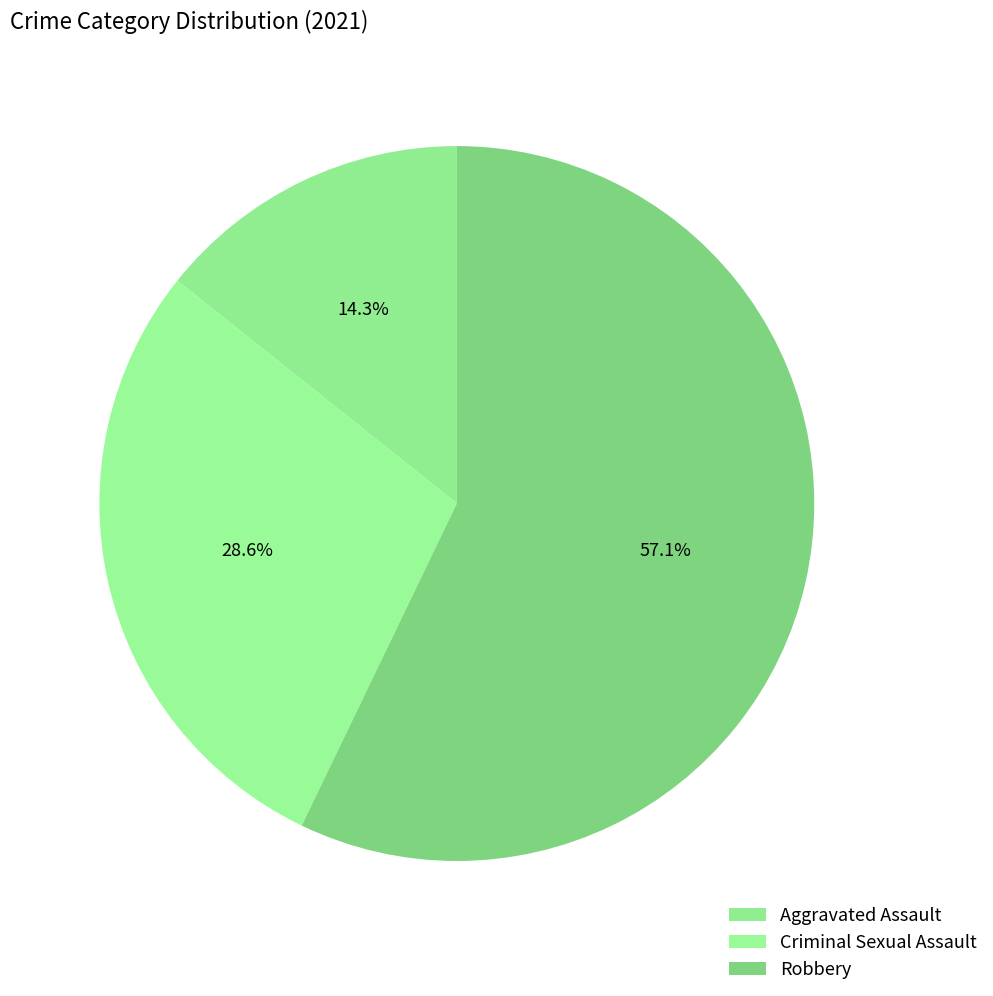

Which has a higher value, Criminal Sexual Assault or Aggravated Assault?

Criminal Sexual Assault